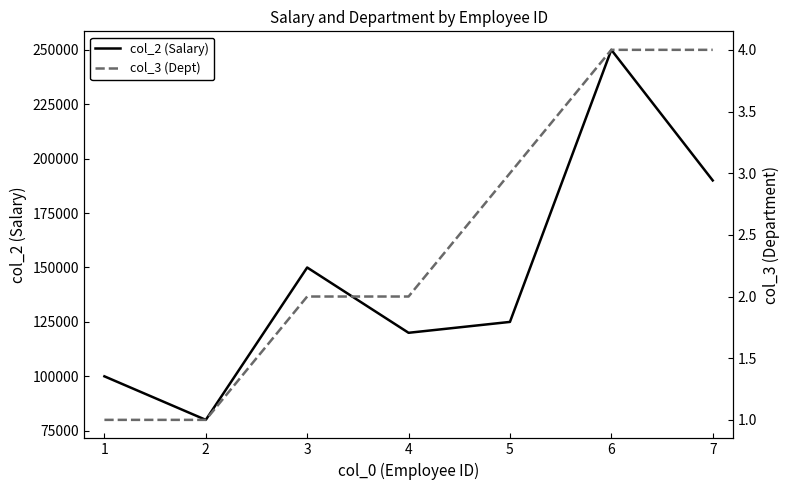

Reading left to right, list all the values displayed in this chart.

col_2 (Salary): 1=100000	2=80000	3=150000	4=120000	5=125000	6=250000	7=190000
col_3 (Dept): 1=1	2=1	3=2	4=2	5=3	6=4	7=4